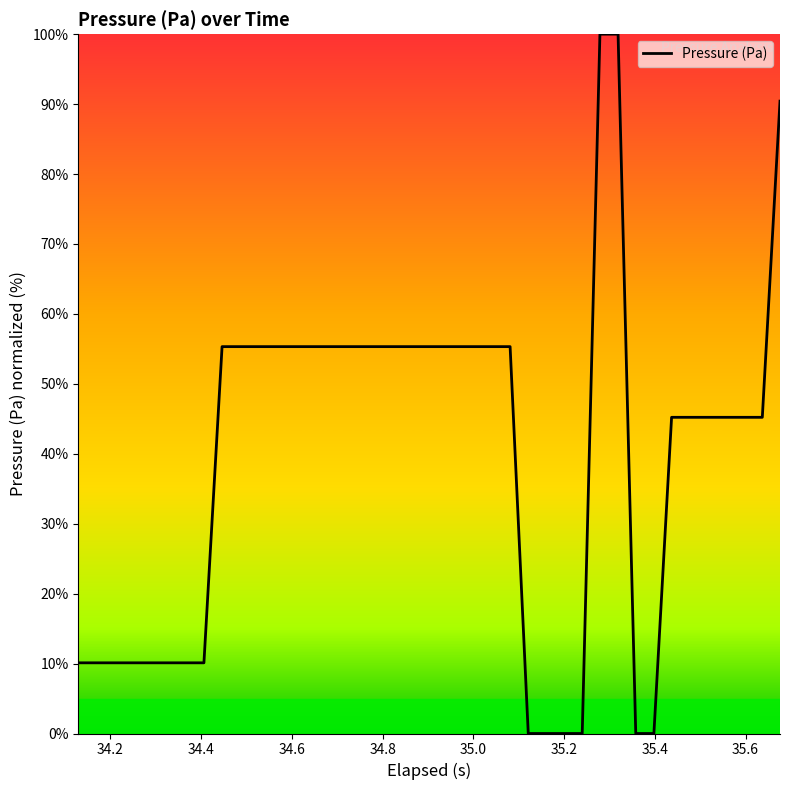

How many lines are shown in the chart?

1